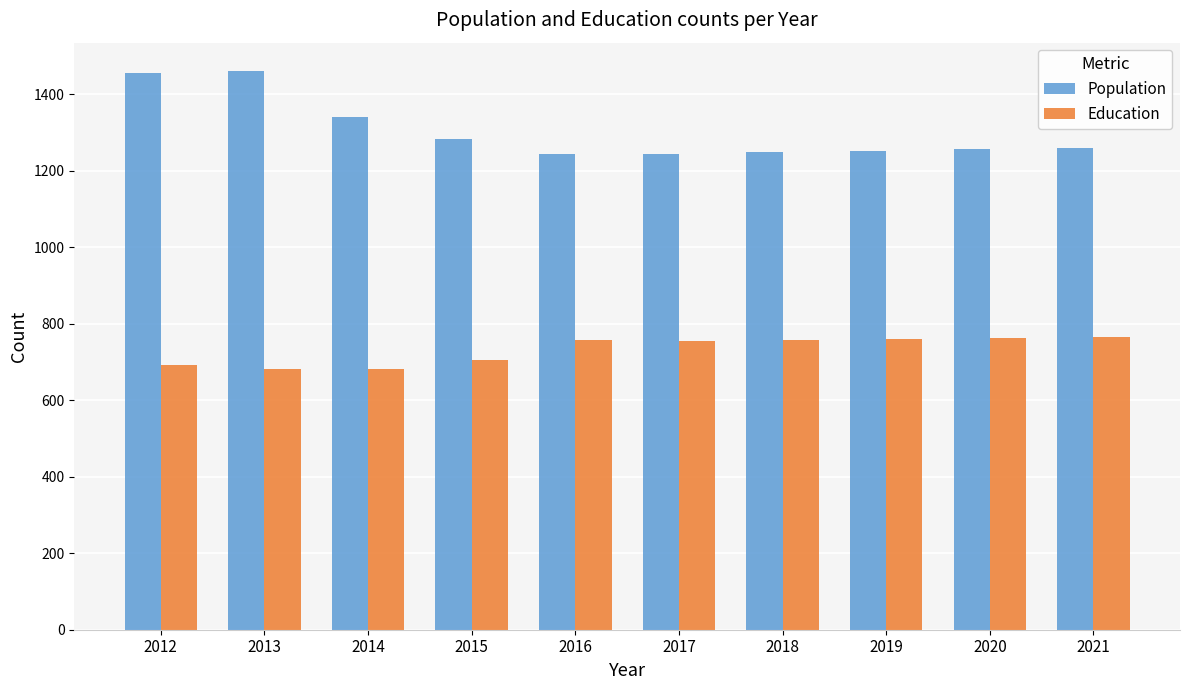

Where is Education nearest to the value 723?

2015